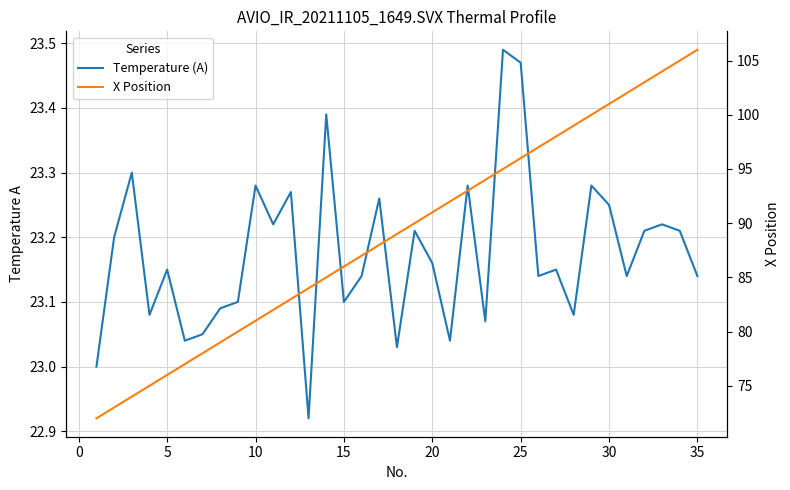

List the series in order of their peak value, highest first.

X Position, Temperature (A)